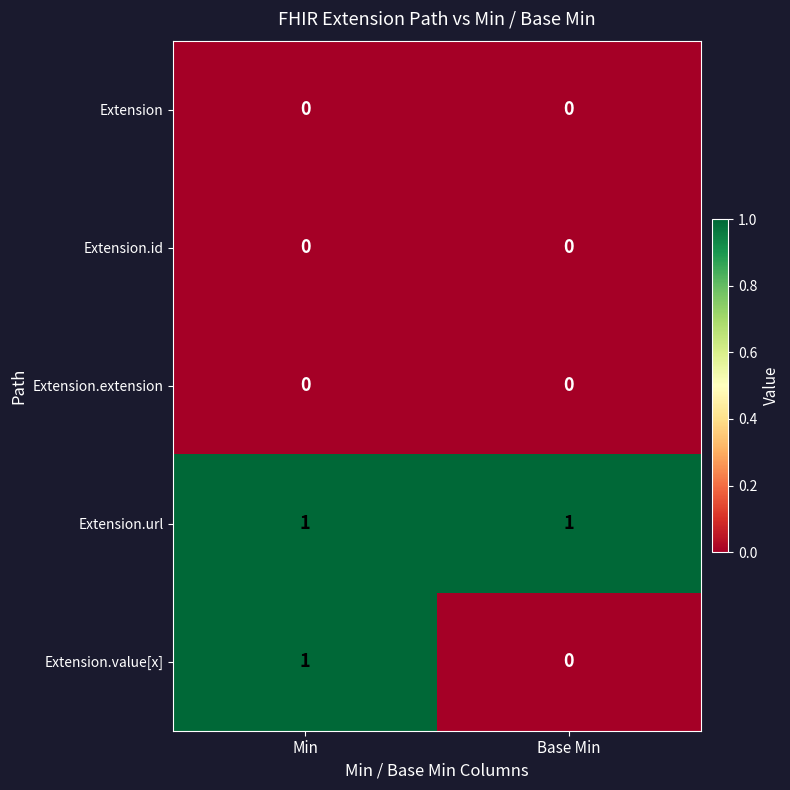

Between Min and Base Min, which series saw the biggest shift?

Extension.value[x]